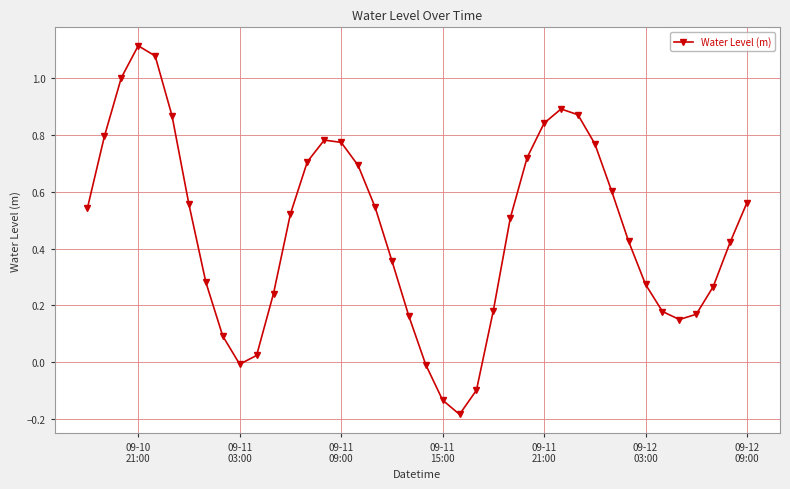

What is the sum of all values?

18.5